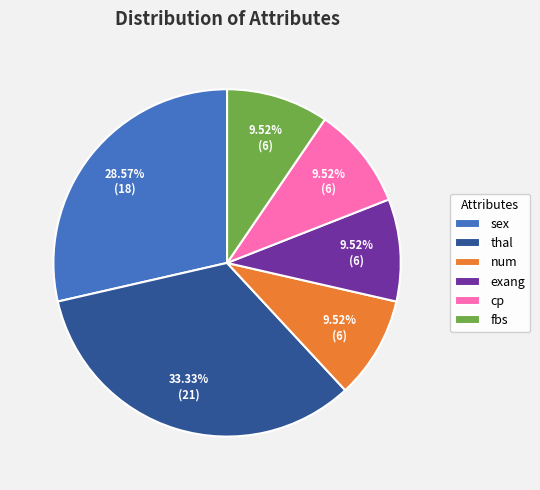

The exang slice represents 1% of the pie. True or false?

False